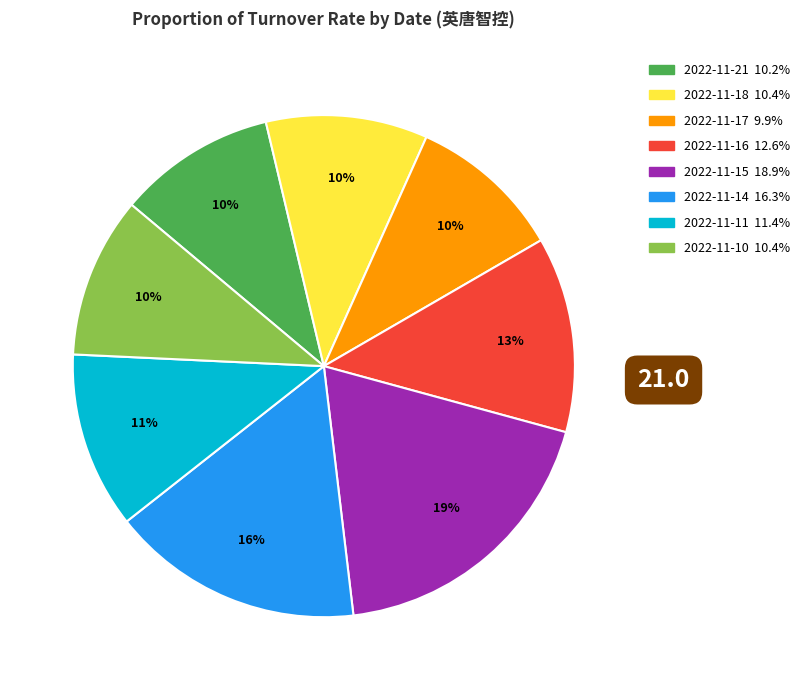

To the nearest percent, what percentage of the pie is 2022-11-18?

10%